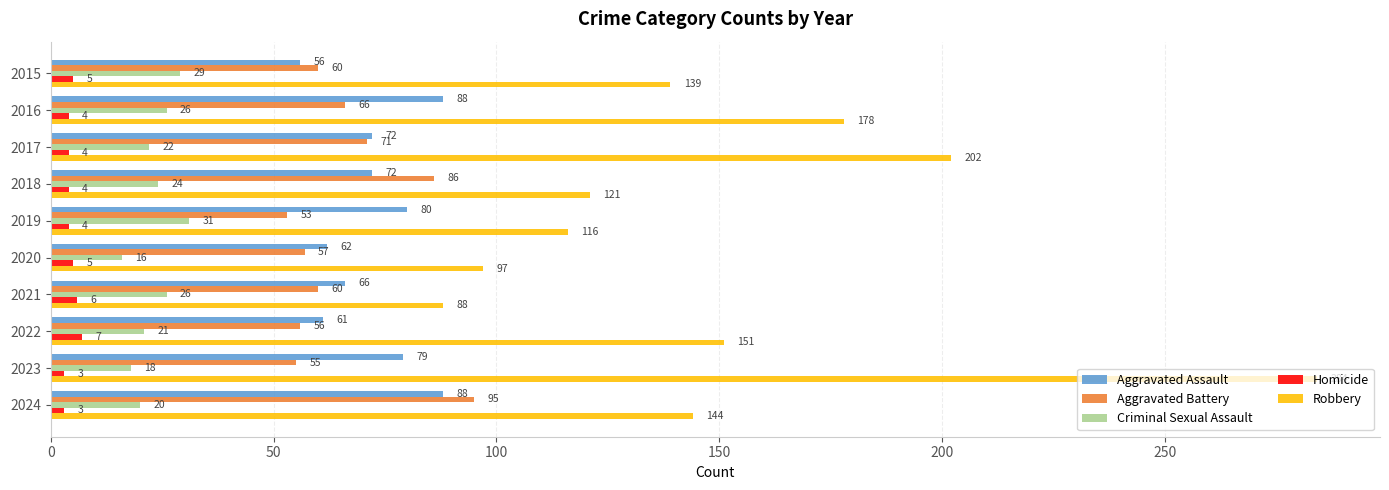

List the series in order of their peak value, lowest first.

Homicide, Criminal Sexual Assault, Aggravated Assault, Aggravated Battery, Robbery